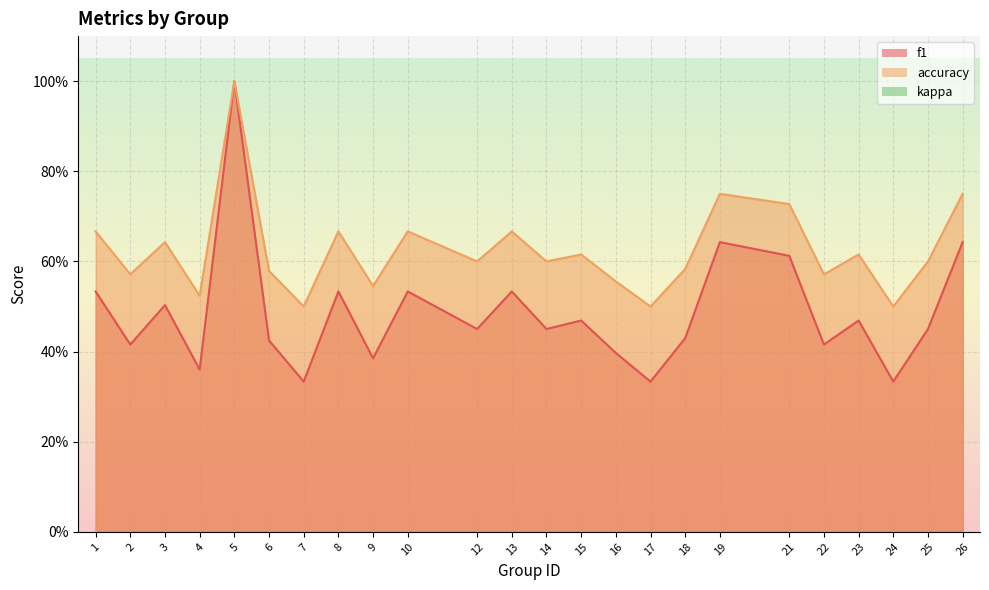

How many interior local valleys does the f1 series have?

9